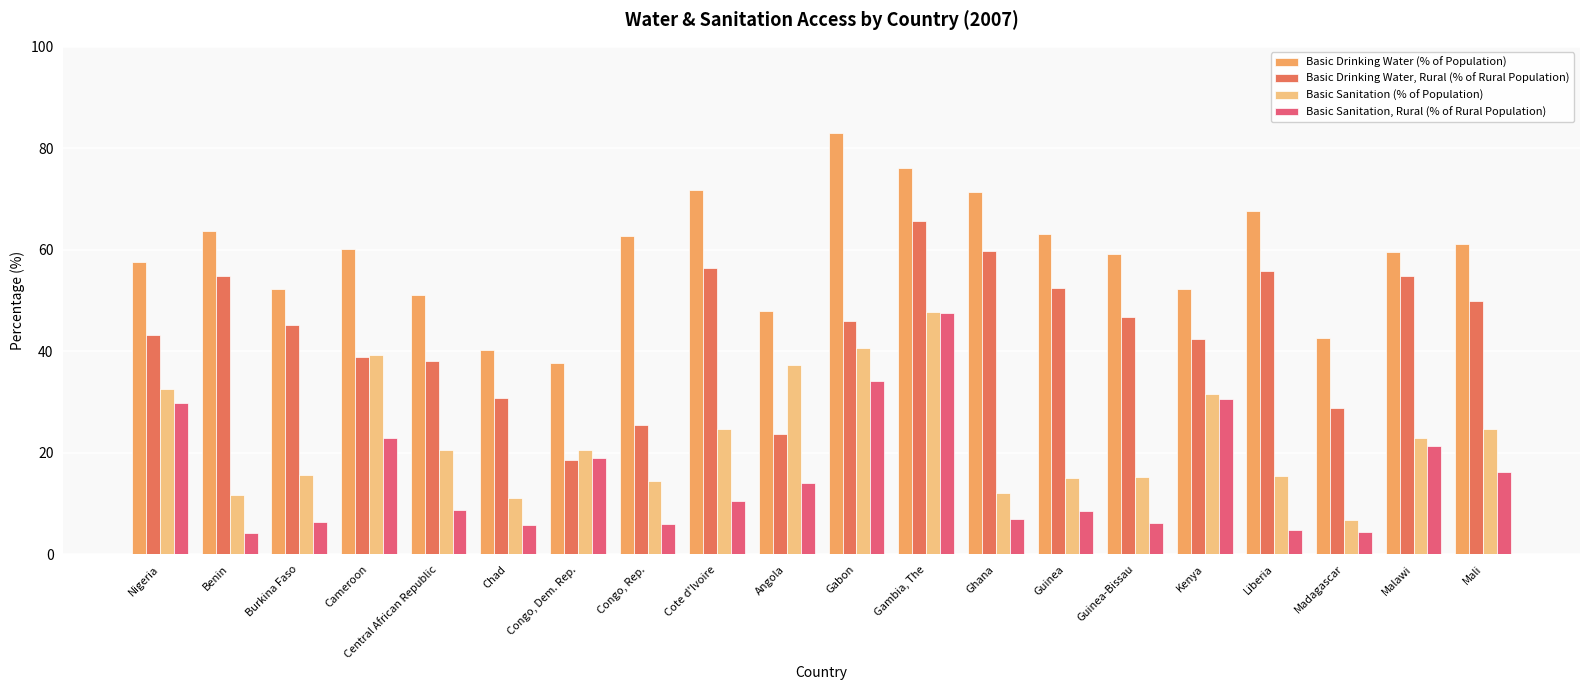

The value of Basic Sanitation, Rural (% of Rural Population) at Nigeria is 46.4. True or false?

False